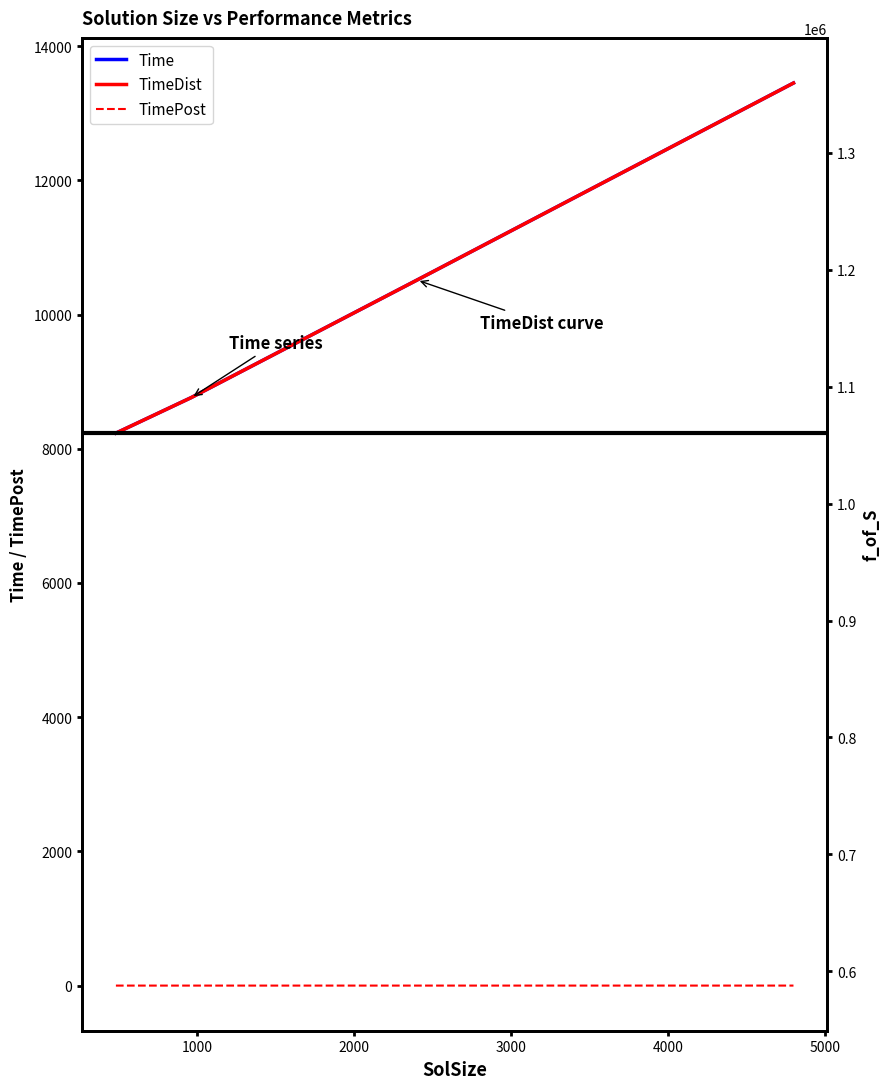

What is the value of the TimeDist point at the 1st from the left?

8232.4